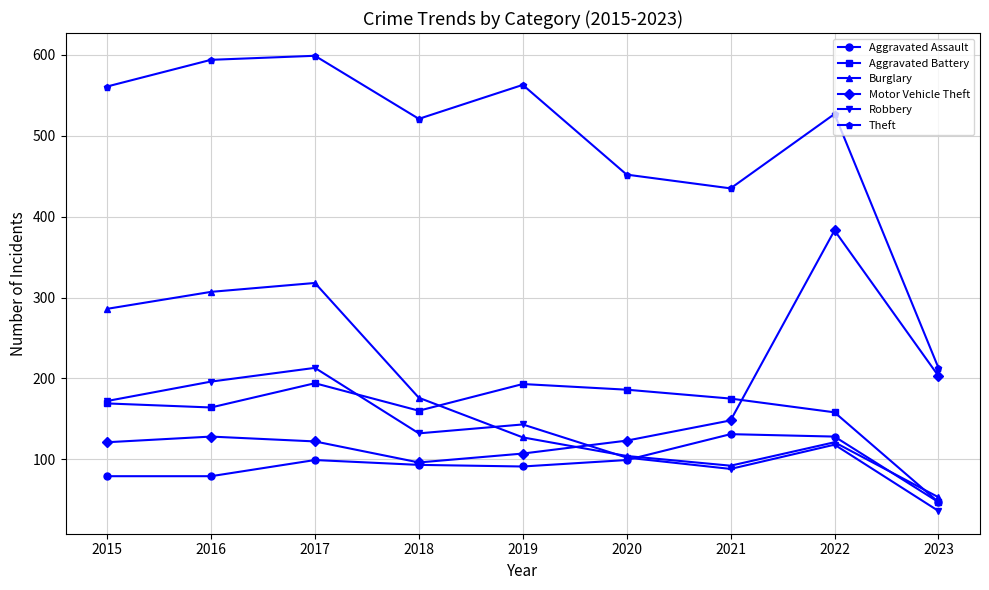

Which label corresponds to the smallest value in the chart?

2023